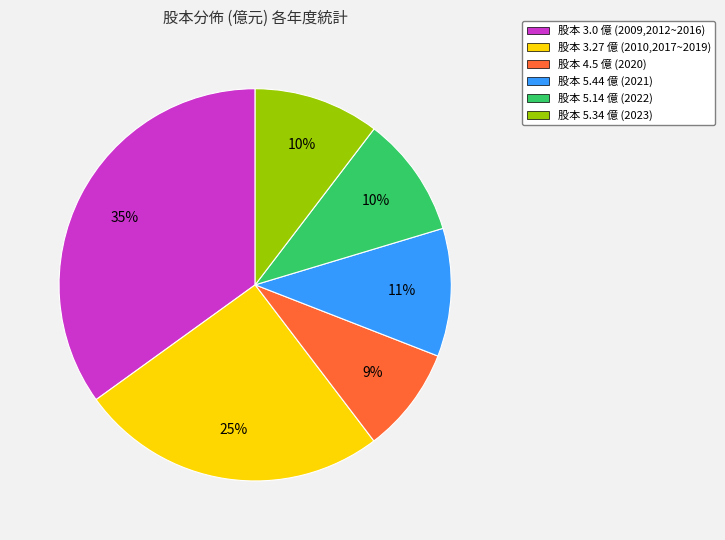

How many segments does this pie chart have?

6